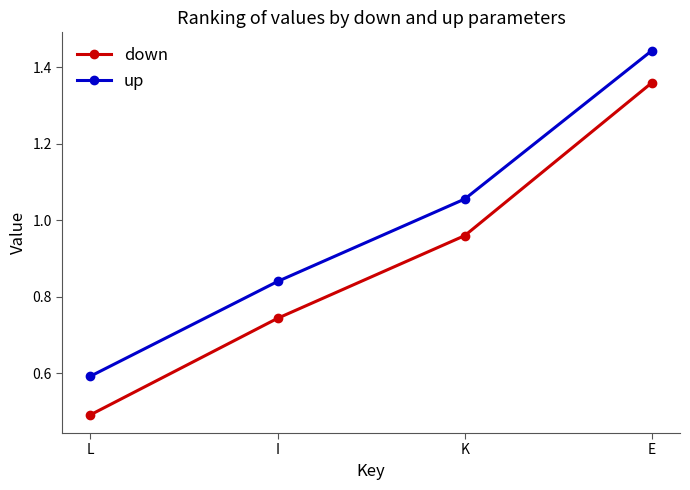

True or false: up and down cross at least once.

False